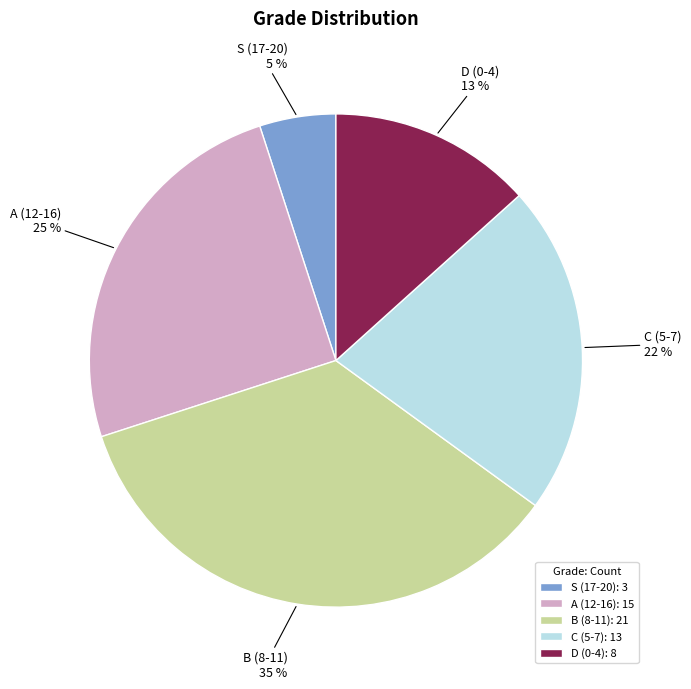

Is the sum of A (12-16) and D (0-4) greater than half?

No